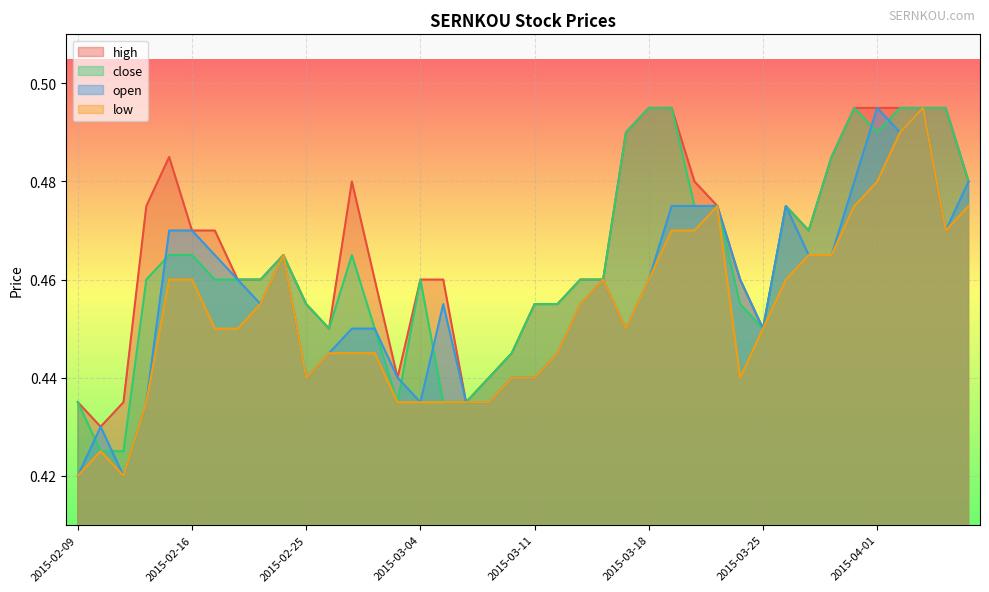

Rank the categories by close value from lowest to highest.

2015-02-10, 2015-02-11, 2015-02-09, 2015-03-03, 2015-03-05, 2015-03-06, 2015-03-09, 2015-03-10, 2015-02-26, 2015-03-02, 2015-03-25, 2015-02-25, 2015-03-11, 2015-03-12, 2015-03-24, 2015-02-12, 2015-02-17, 2015-02-18, 2015-02-23, 2015-03-04, 2015-03-13, 2015-03-16, 2015-02-13, 2015-02-16, 2015-02-24, 2015-02-27, 2015-03-27, 2015-03-20, 2015-03-23, 2015-03-26, 2015-04-07, 2015-03-30, 2015-03-17, 2015-04-01, 2015-03-18, 2015-03-19, 2015-03-31, 2015-04-02, 2015-04-03, 2015-04-06